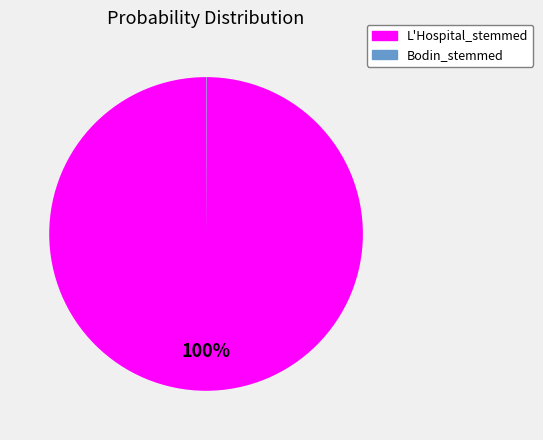

To the nearest percent, what is the difference between the largest and smallest slice percentages?

100%